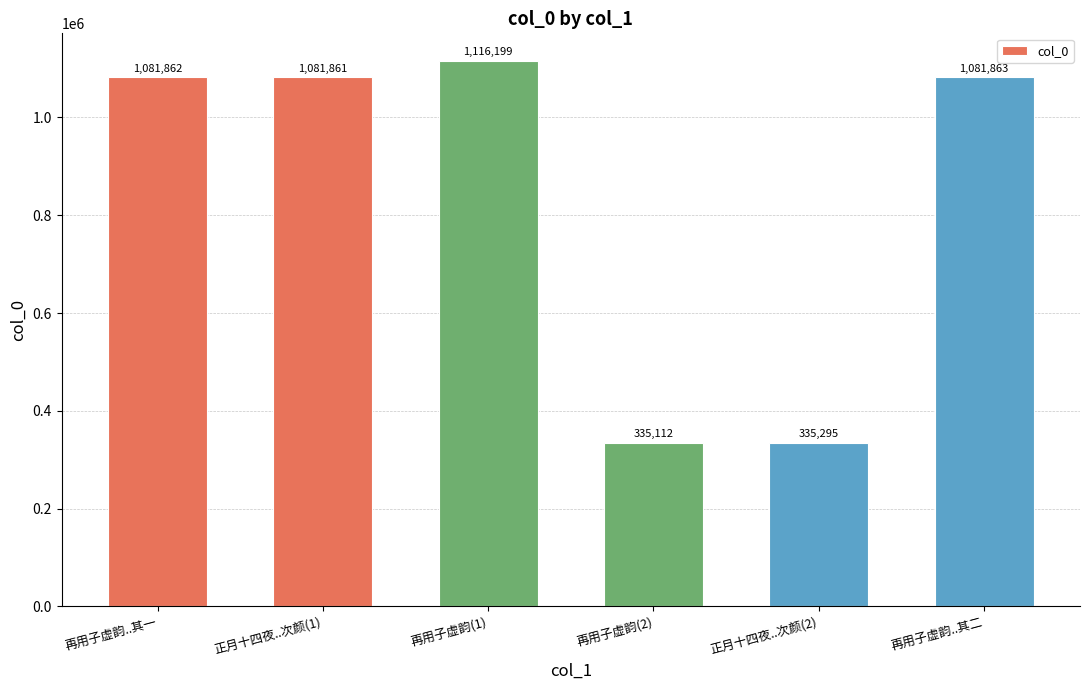

True or false: the data shows 1081862 at 再用子虚韵..其一.

True